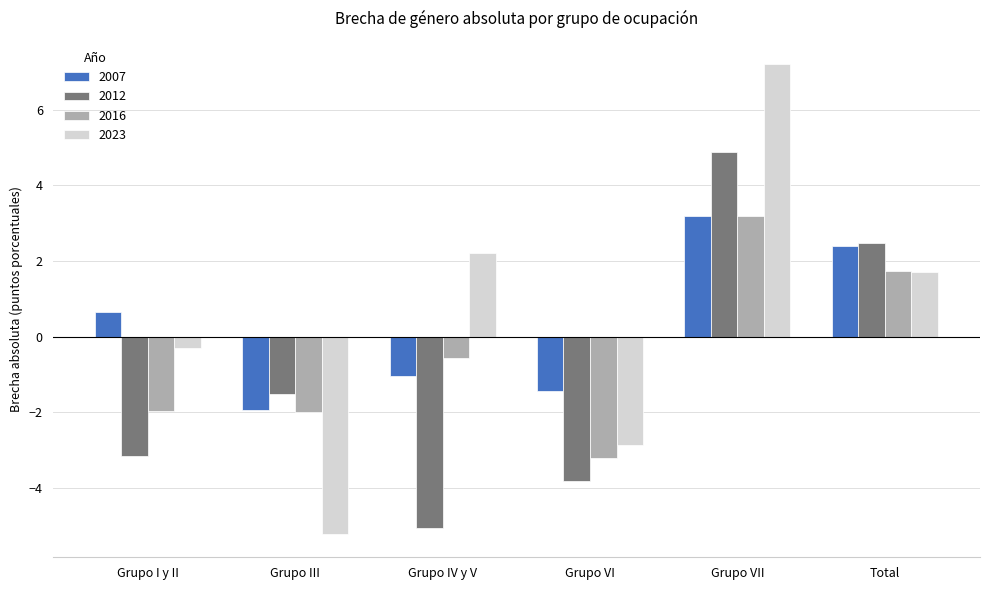

How many distinct data groups are displayed?

4